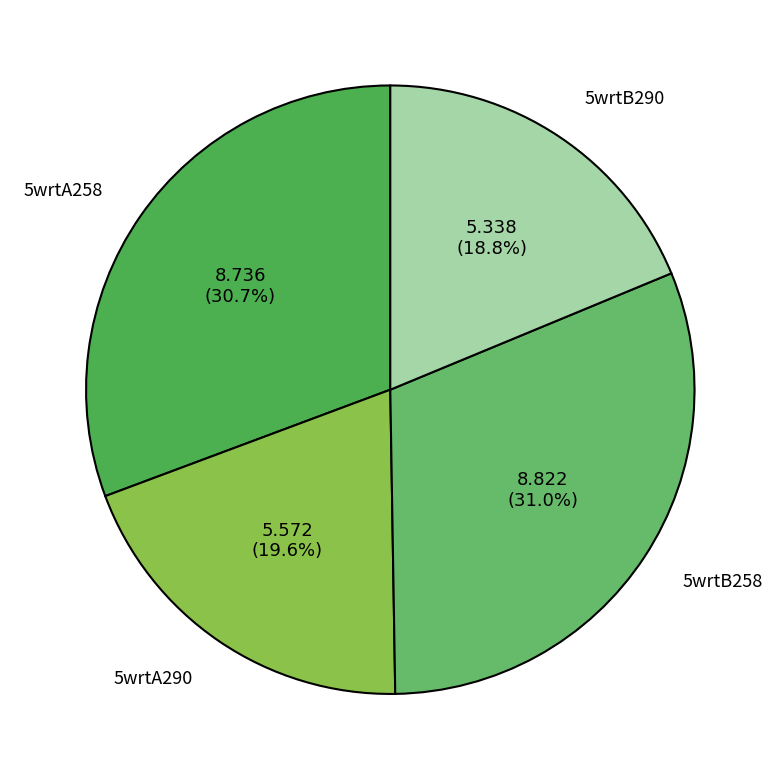

What percentage is the 5wrtA258 slice, to the nearest percent?

31%